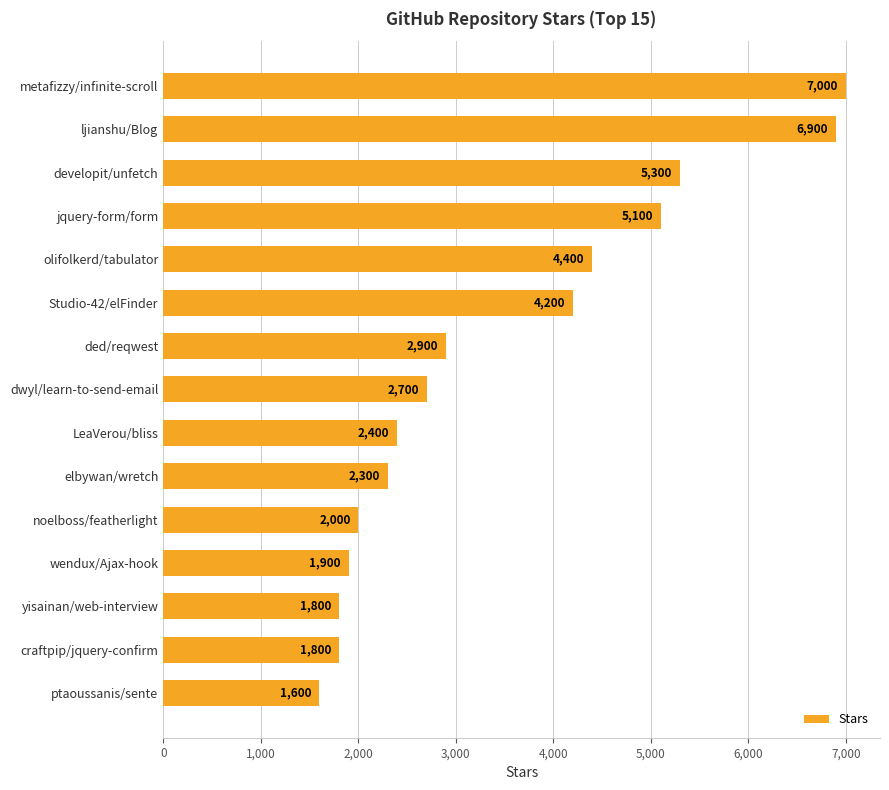

Reading bottom to top, extract all data points from this chart.

ptaoussanis/sente=1600	craftpip/jquery-confirm=1800	yisainan/web-interview=1800	wendux/Ajax-hook=1900	noelboss/featherlight=2000	elbywan/wretch=2300	LeaVerou/bliss=2400	dwyl/learn-to-send-email=2700	ded/reqwest=2900	Studio-42/elFinder=4200	olifolkerd/tabulator=4400	jquery-form/form=5100	developit/unfetch=5300	ljianshu/Blog=6900	metafizzy/infinite-scroll=7000